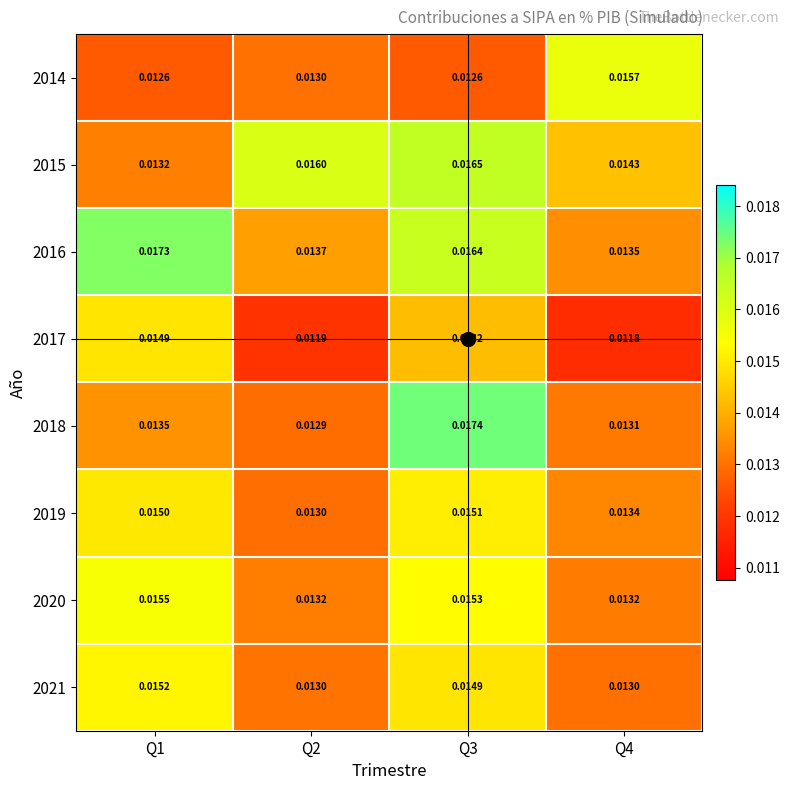

Is the value of 2021 at Q2 greater than the value of 2019 at Q3?

No